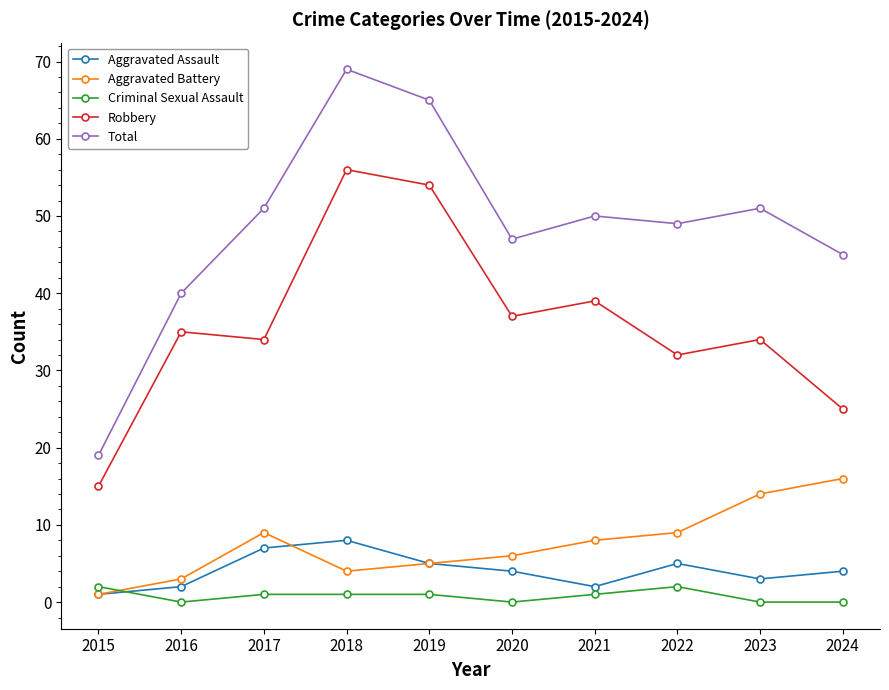

At which category is the sum across all series the highest?

2018